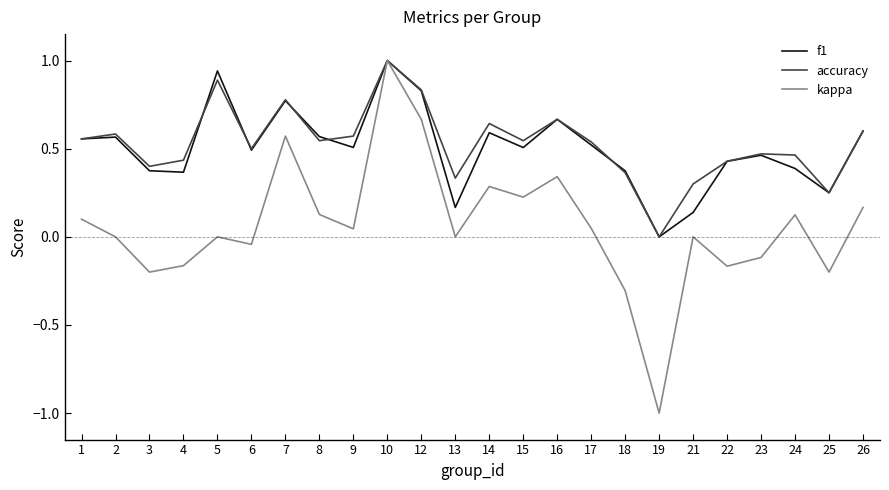

Does the chart display data point markers on the line(s)?

No